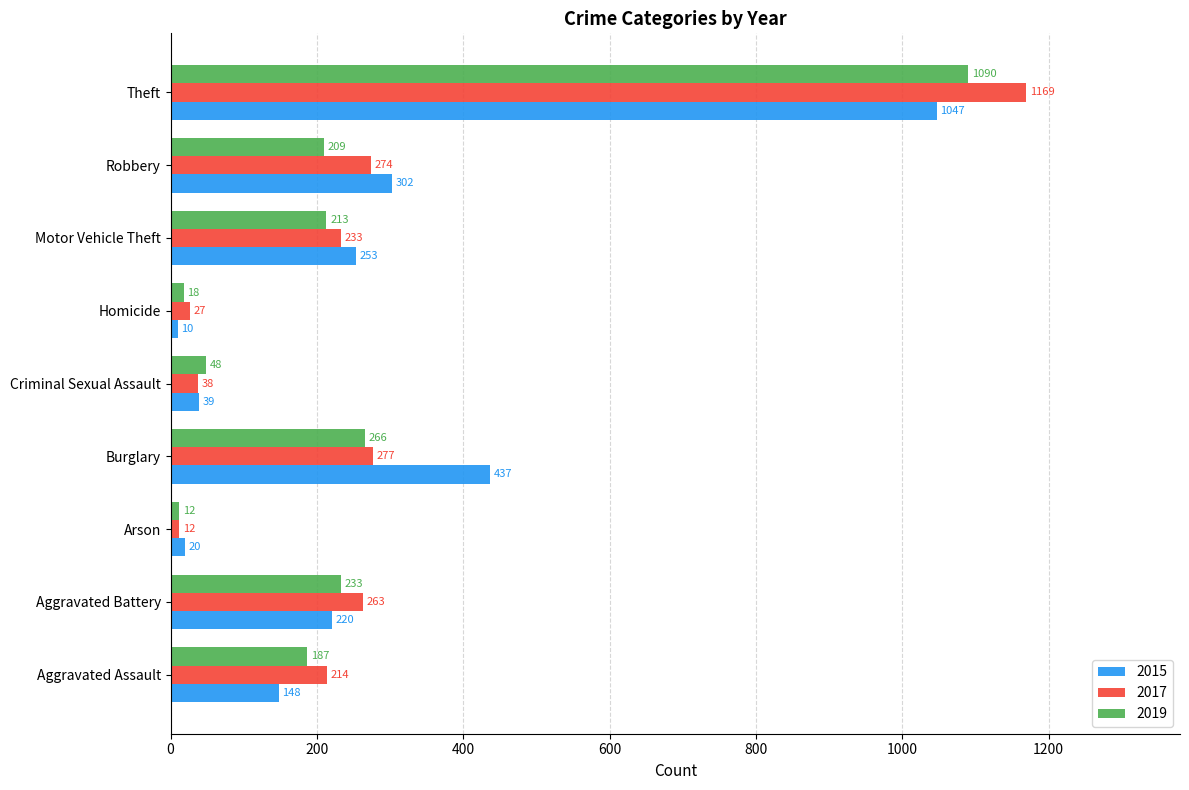

What is the maximum value shown in the chart?

1169